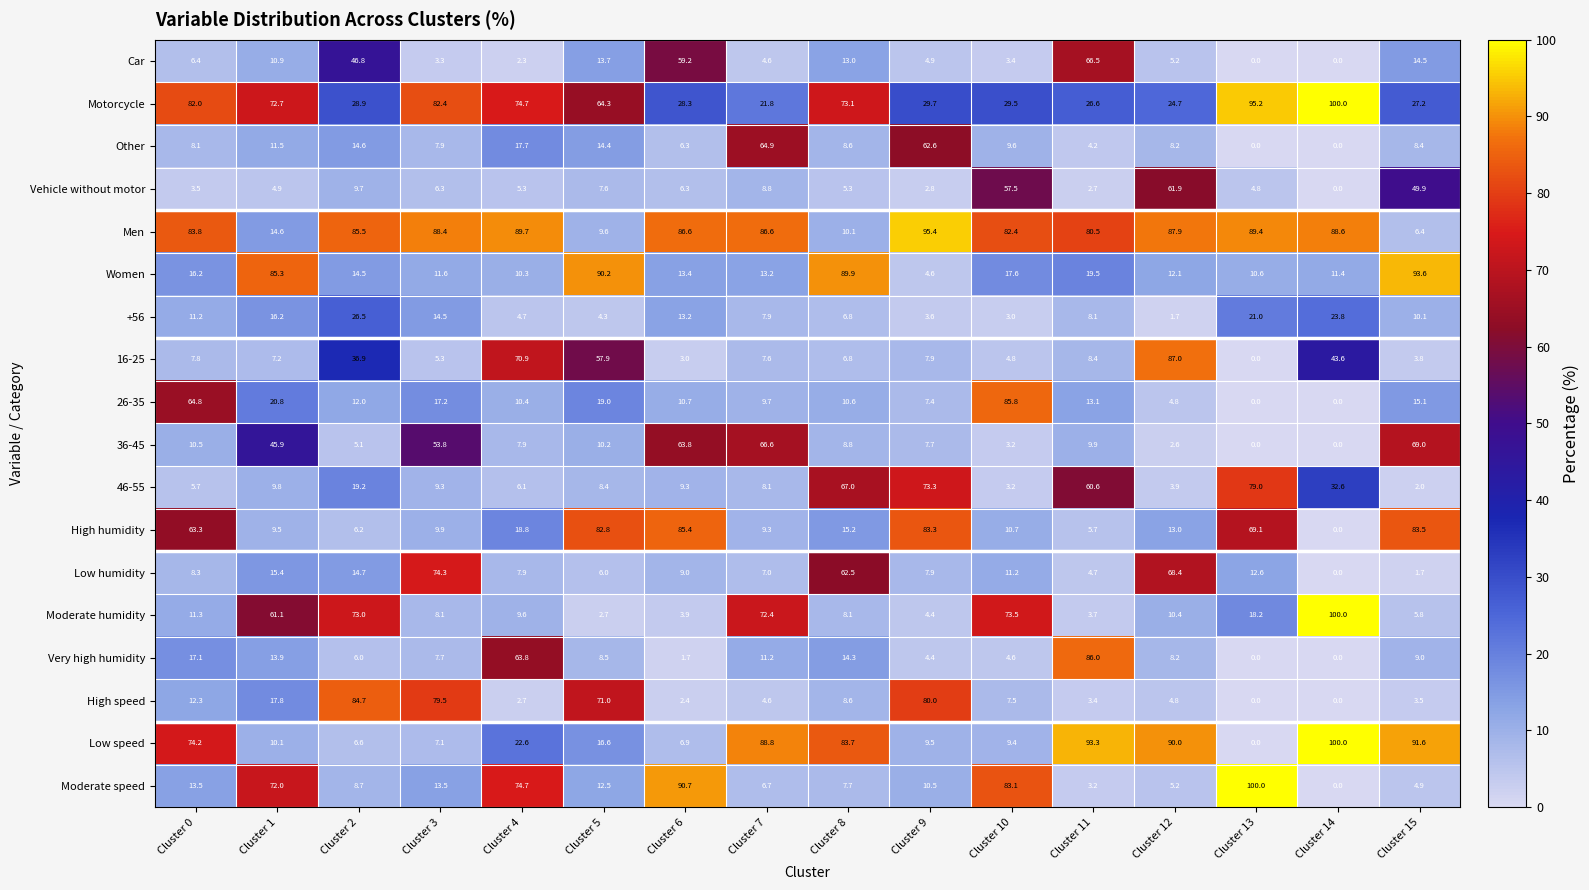

Where is 46-55 nearest to the value 40?

Cluster 14